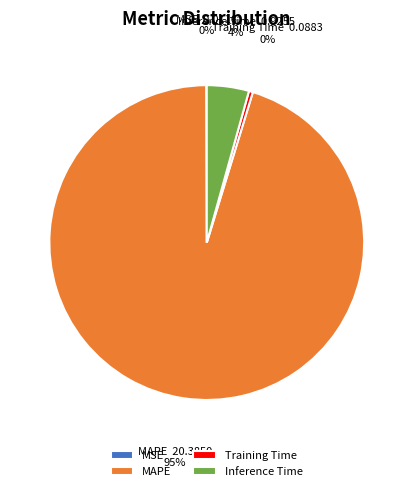

To the nearest percent, what is the average slice percentage?

25%